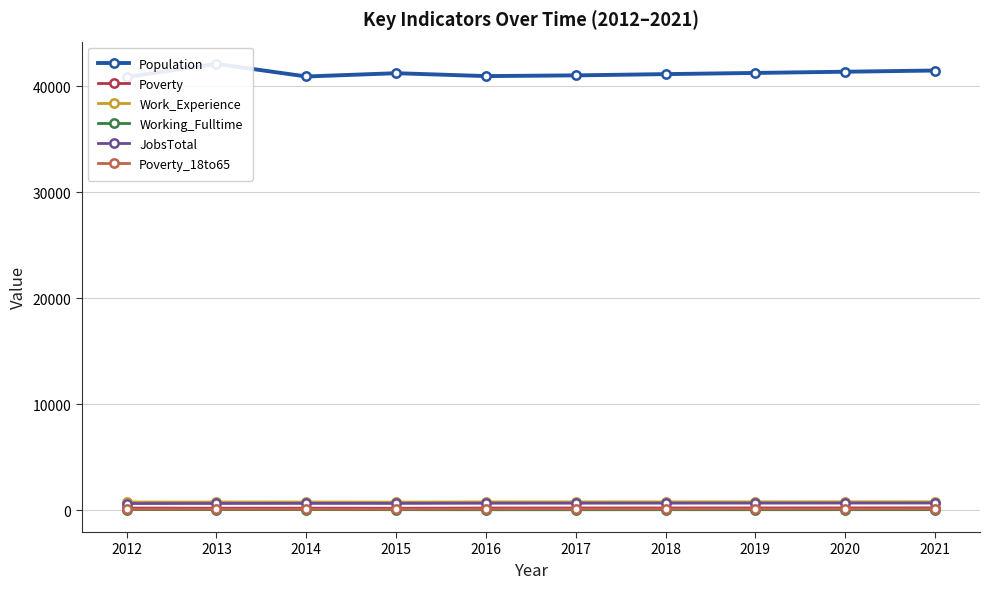

At which category is the sum across all series the highest?

2013